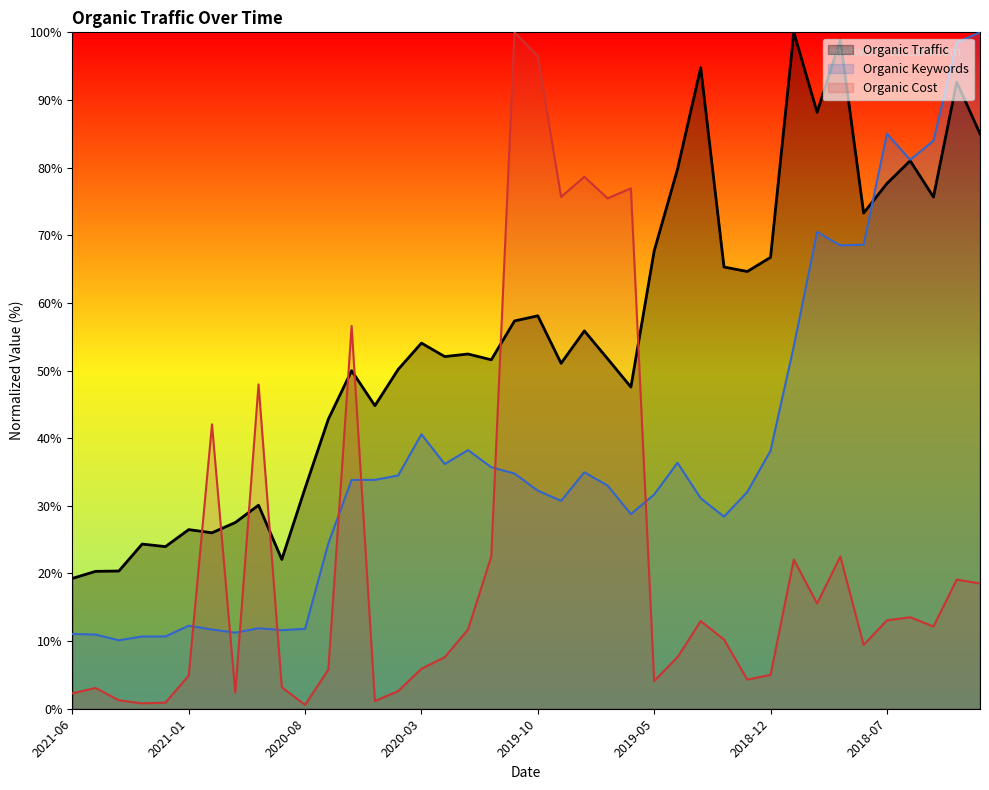

List the series in order of their overall mean, lowest first.

Organic Cost, Organic Keywords, Organic Traffic